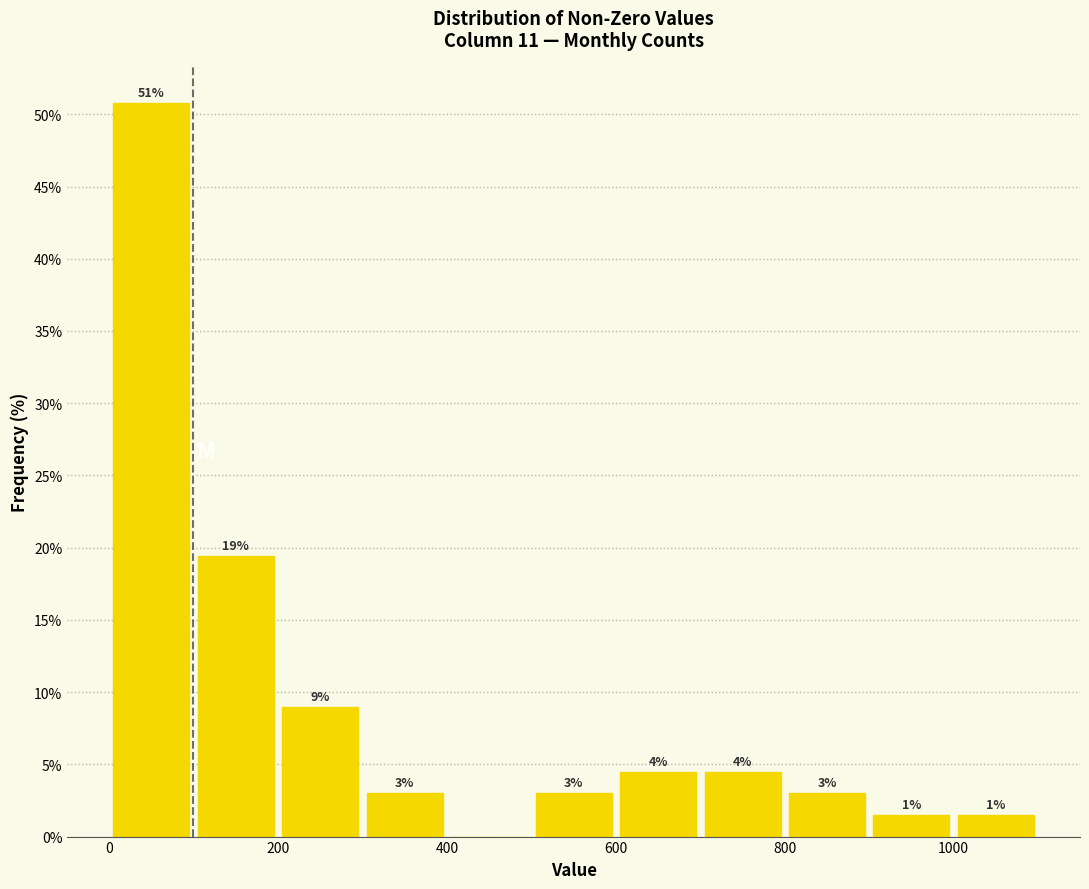

Over which range of the x-axis is the bar tallest?

0 to 100